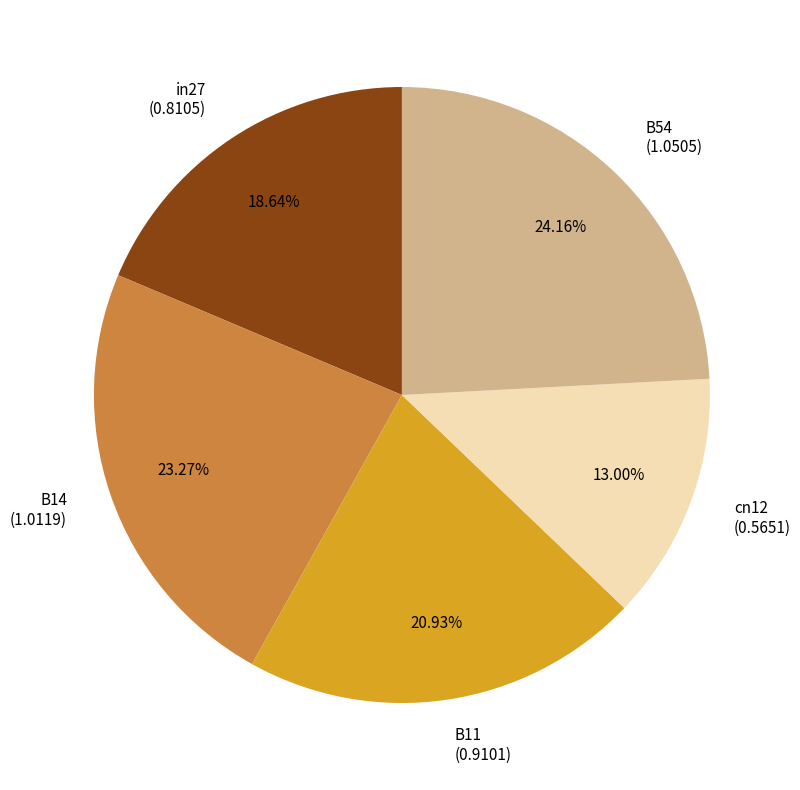

The in27 slice represents 19% of the pie. True or false?

True